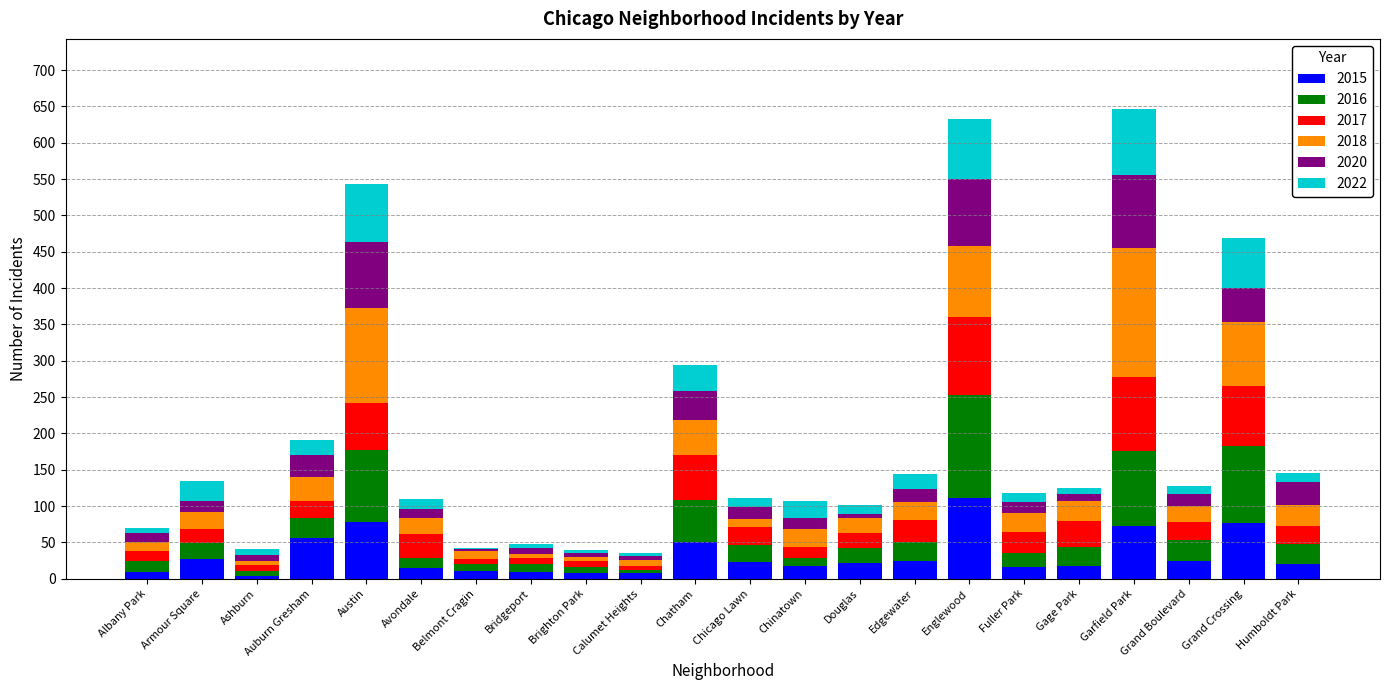

Count the number of data series in this chart.

6